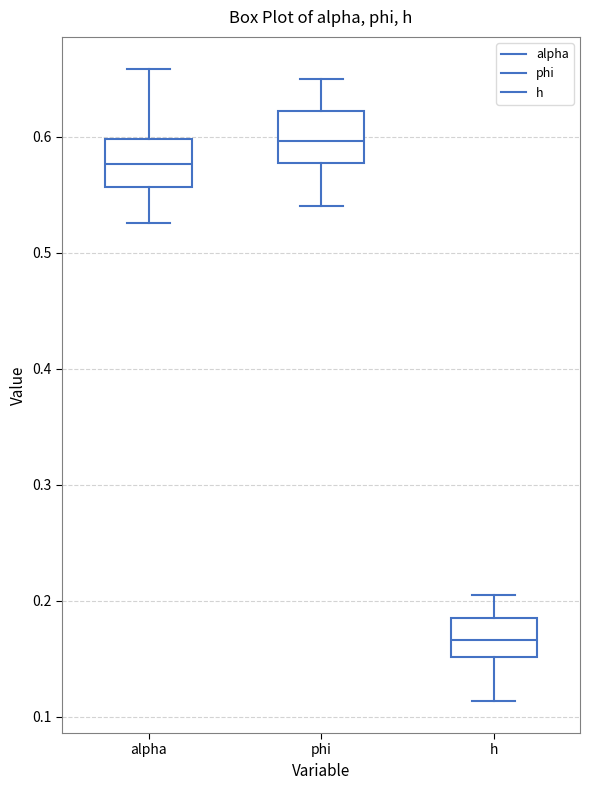

Where does the median line of the box for phi sit on the y-axis? The values are not printed on the chart, so give them approximately, as read against the axis.

0.60